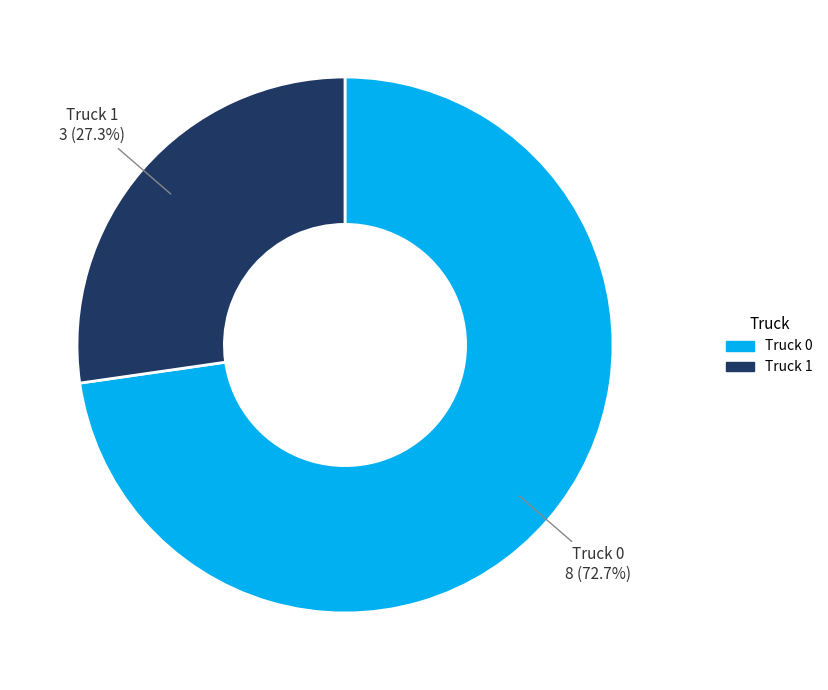

What percentage is the Truck 1 slice, to the nearest percent?

27%